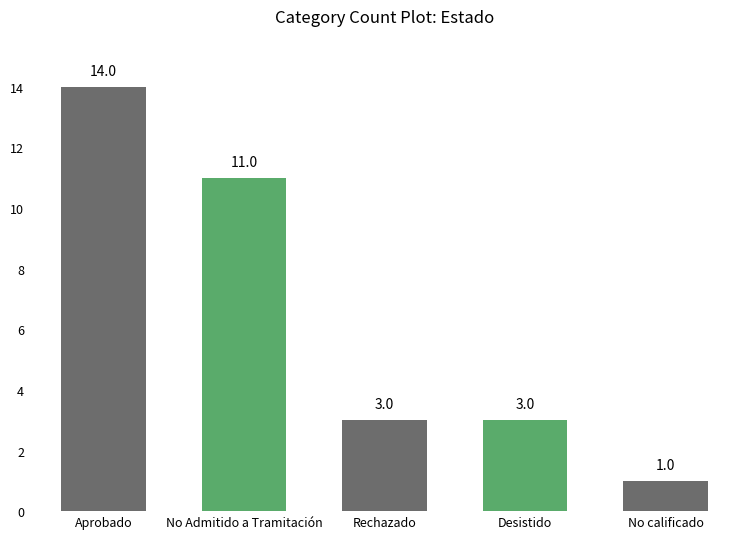

At which label does the data first exceed 3?

Aprobado